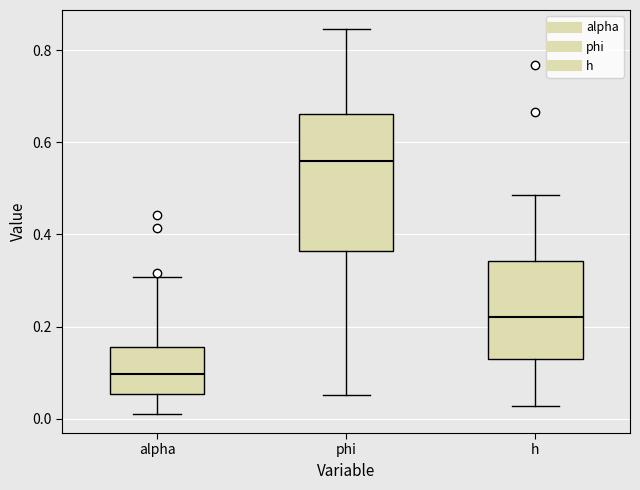

Reading left to right, read every box against the y-axis: the position of its median line, the range the box covers, and the ends of its whiskers. The values are not printed on the chart, so give them approximately, as read against the axis.

alpha: median 0.10, box 0.06 to 0.16, whiskers 0.02 to 0.30
phi: median 0.56, box 0.36 to 0.66, whiskers 0.06 to 0.84
h: median 0.22, box 0.12 to 0.34, whiskers 0.02 to 0.48